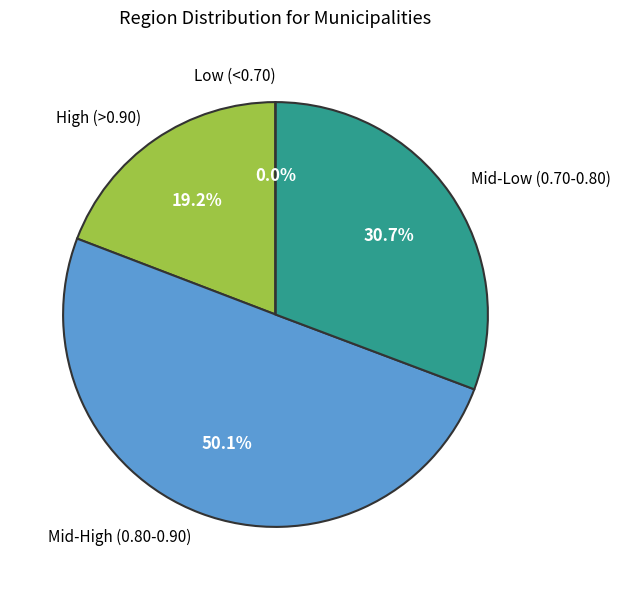

Is there a majority slice in this chart?

No